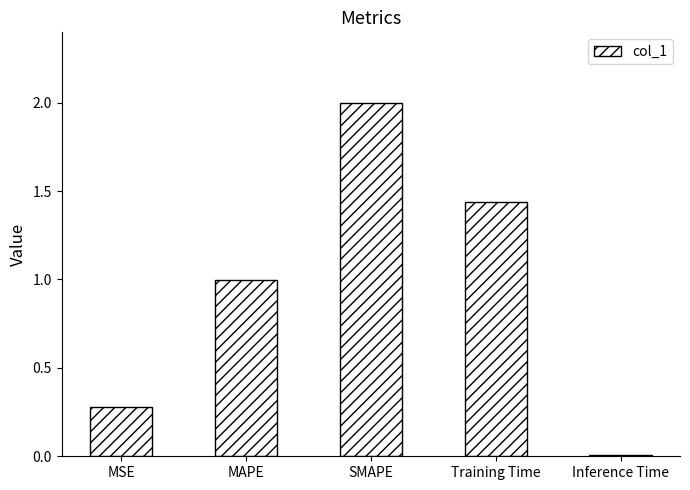

Are the bars grouped side by side (vs. stacked)?

No